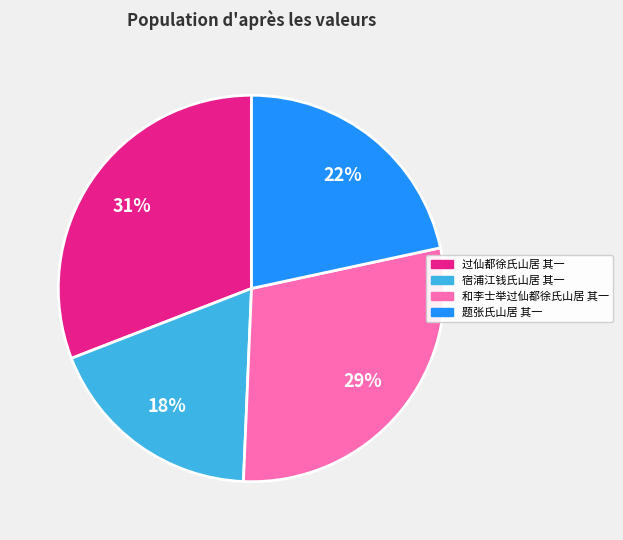

To the nearest percent, what is the average slice percentage?

25%